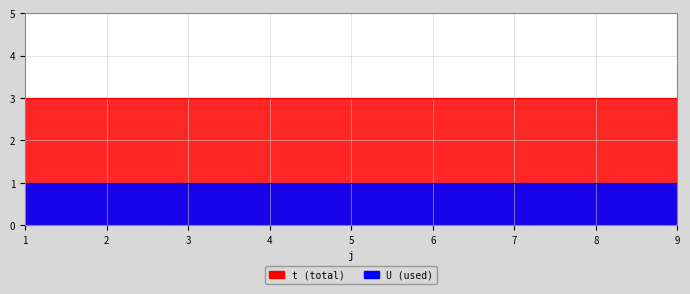

Which category has the lowest value across all series?

1